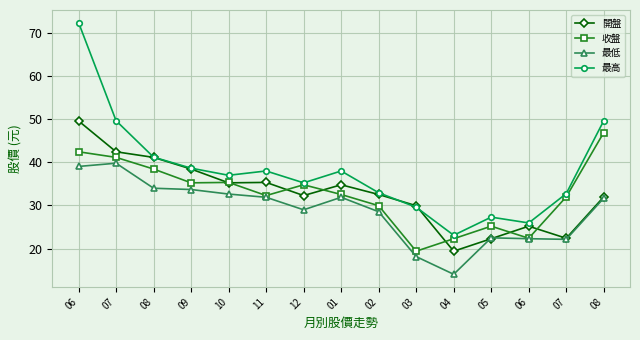

What value does the 最低 series have at 04?

14.1